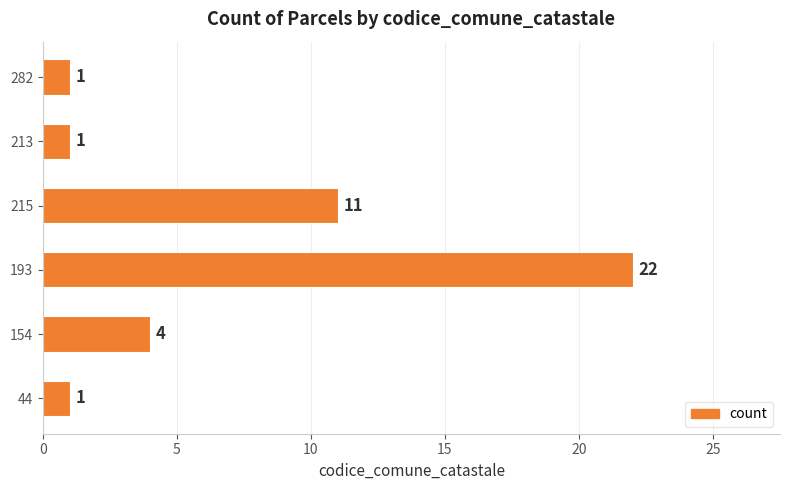

At which label is the value closest to 11?

215